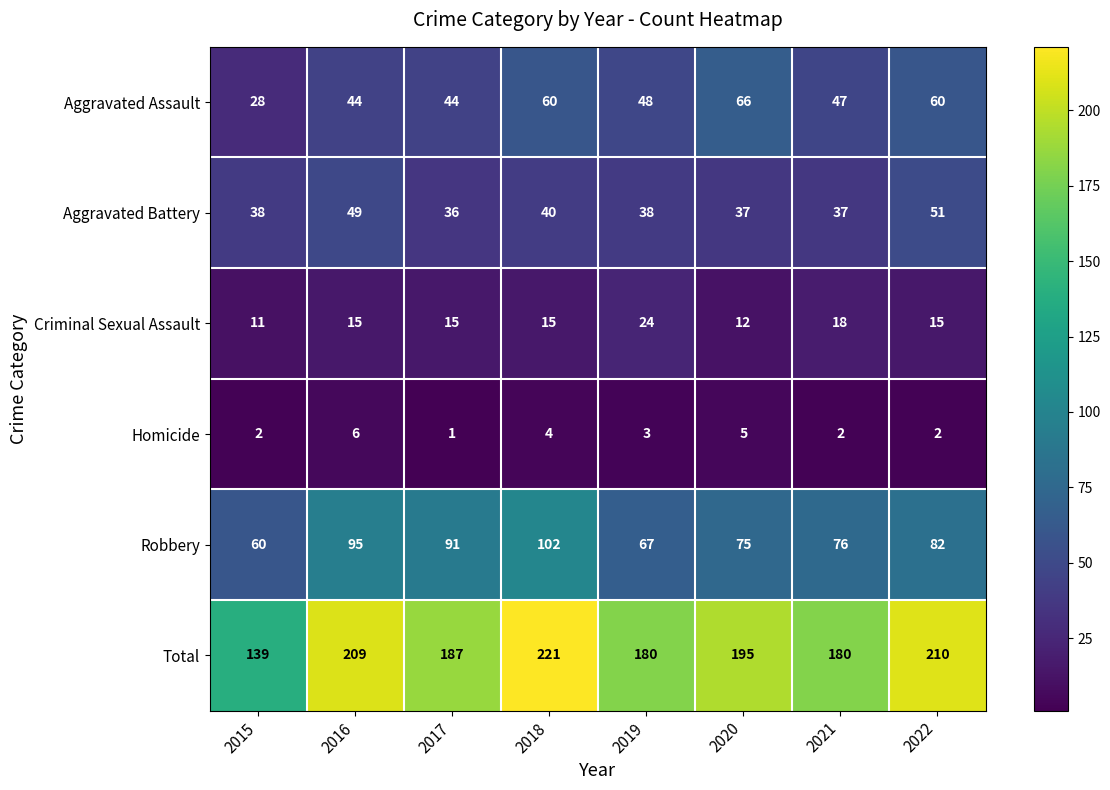

Count the number of data series in this chart.

6